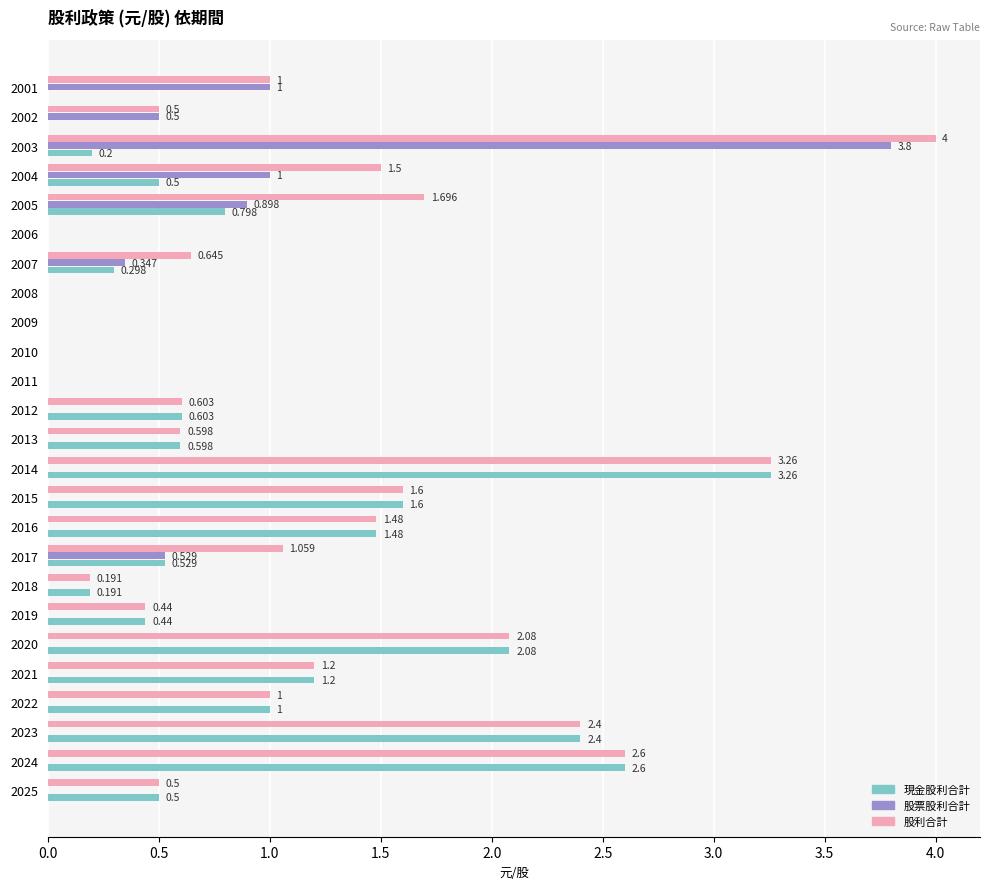

Which series has the largest total across all categories?

股利合計